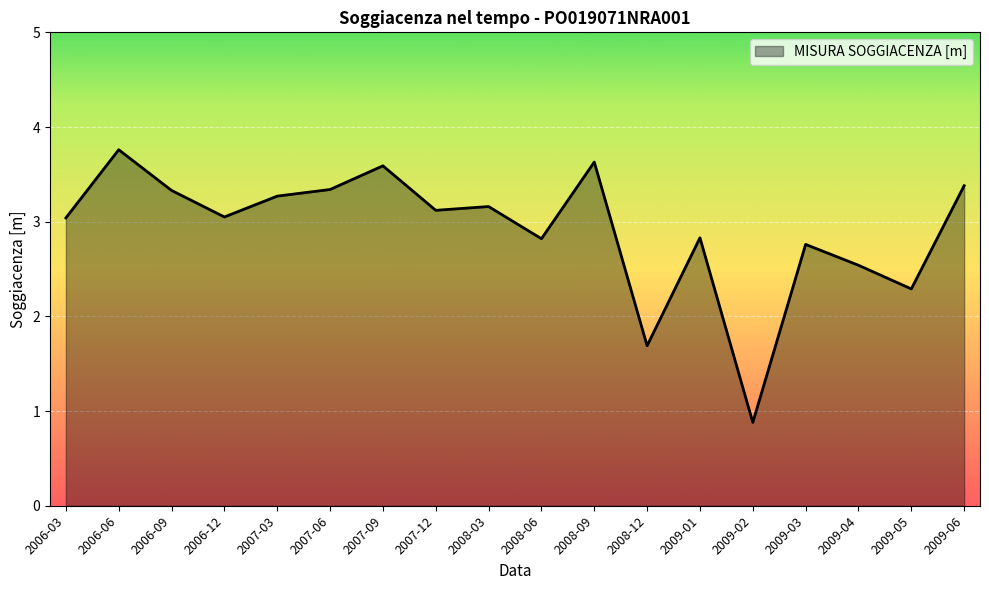

What is the maximum value shown in the chart?

3.8